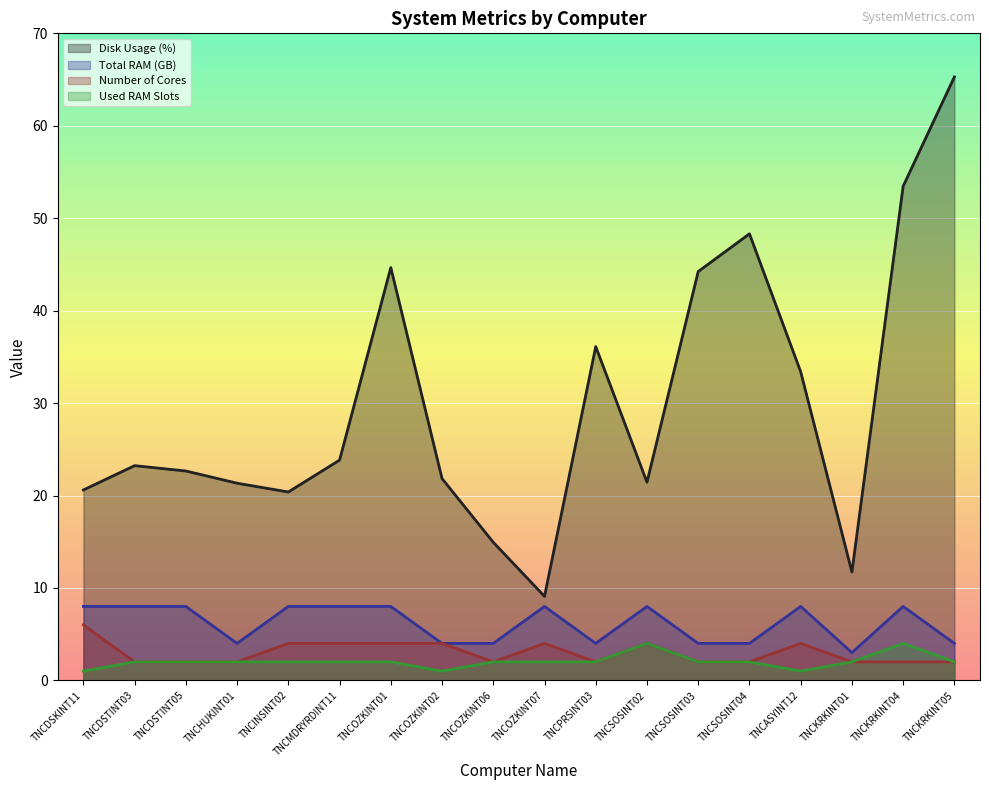

At which category is the sum across all series the highest?

TNCKRKINT05